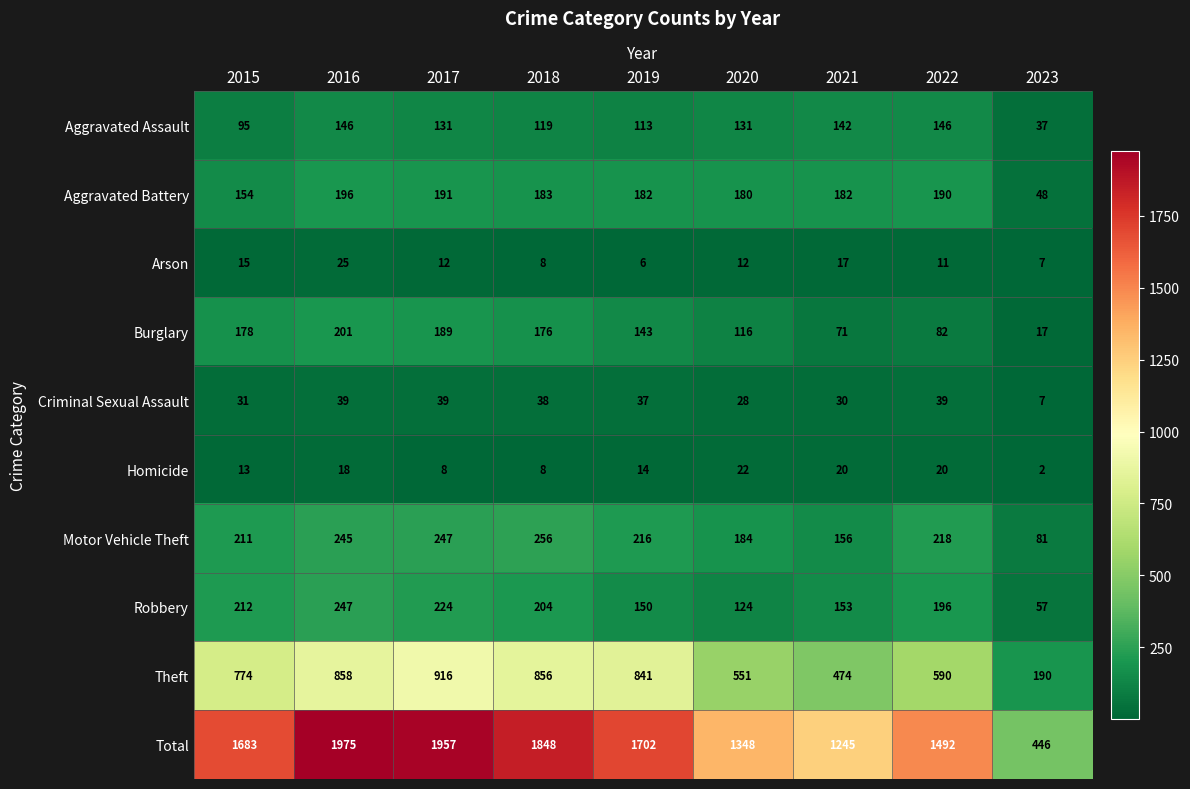

What is the total value across all series at 2017?

3914